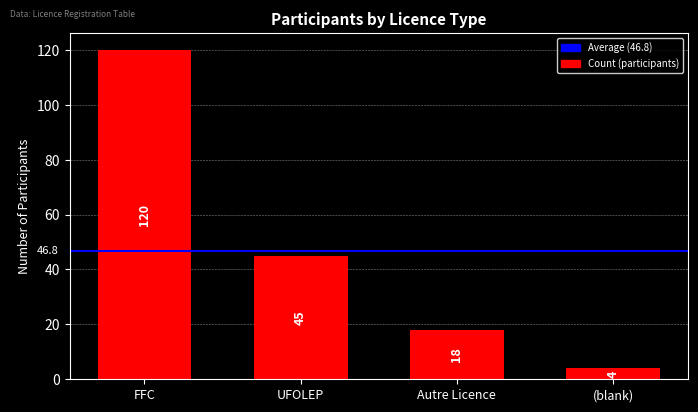

What is the label of the 2nd bar from the right?

Autre Licence